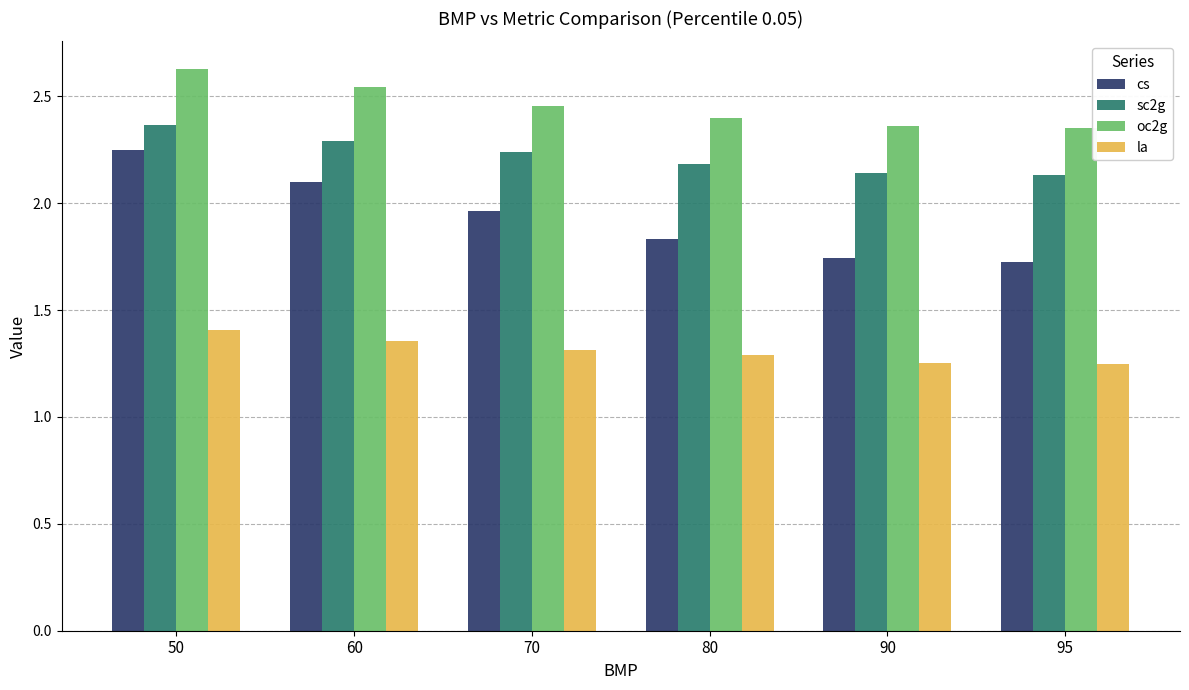

What is the difference between the highest and lowest values at 90?

1.1